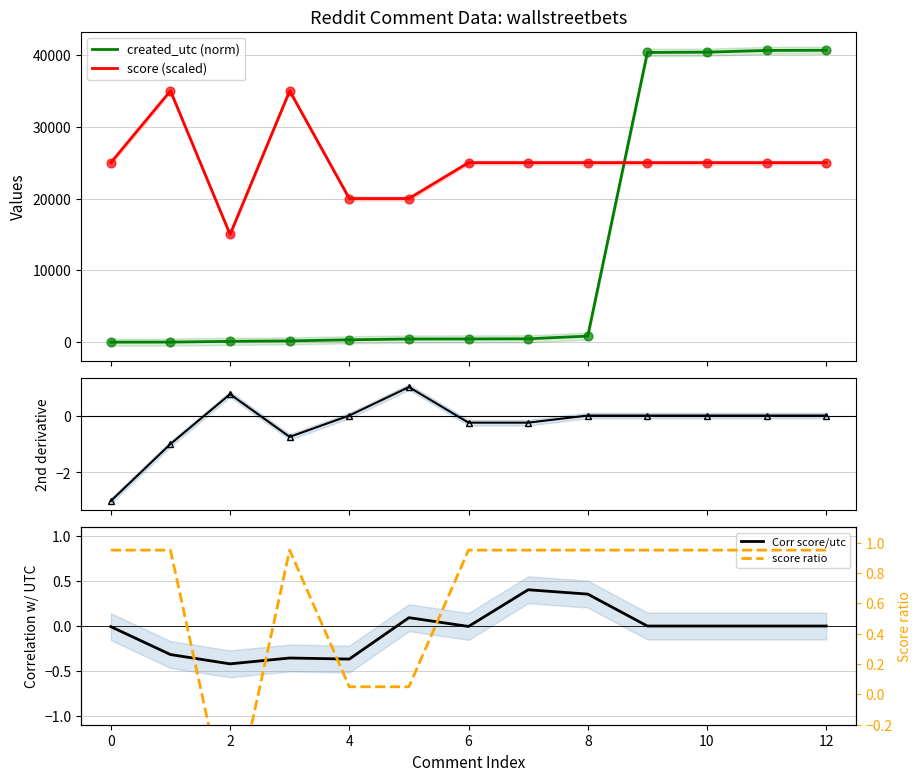

Which series contains the highest Y value?

created_utc (norm)